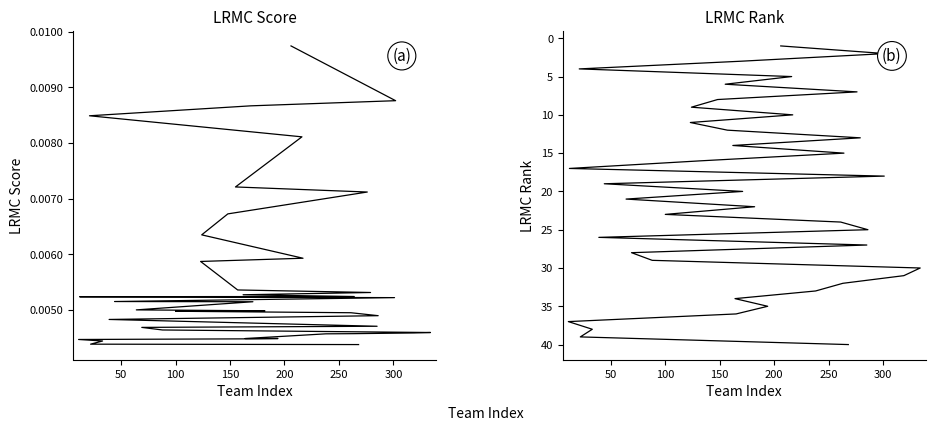

The LRMC series shows 0.0 at 18. True or false?

False